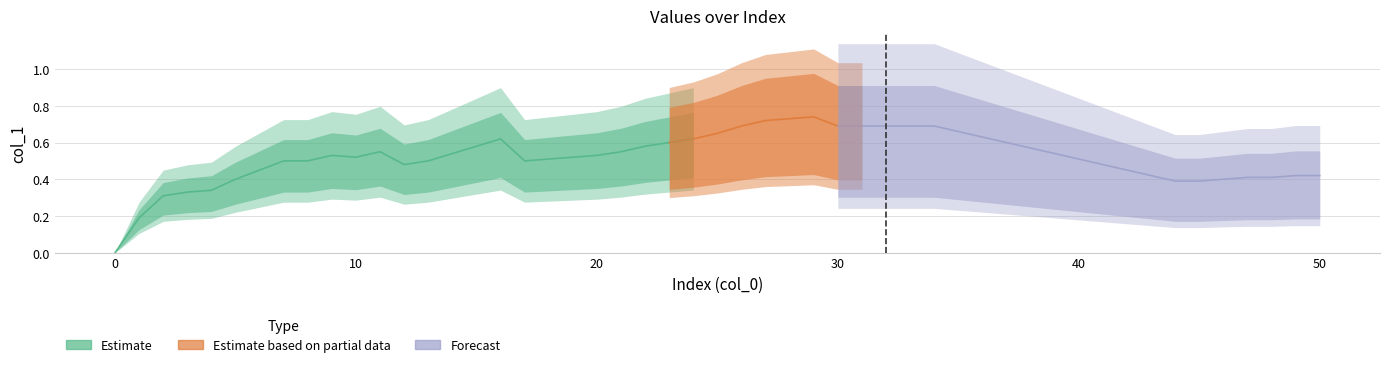

List the labels in order of value, smallest first.

0, 1, 2, 3, 4, 44, 45, 5, 46, 47, 48, 49, 50, 6, 12, 7, 8, 13, 17, 18, 10, 9, 20, 14, 11, 21, 15, 22, 23, 16, 24, 25, 26, 30, 31, 32, 34, 27, 28, 29